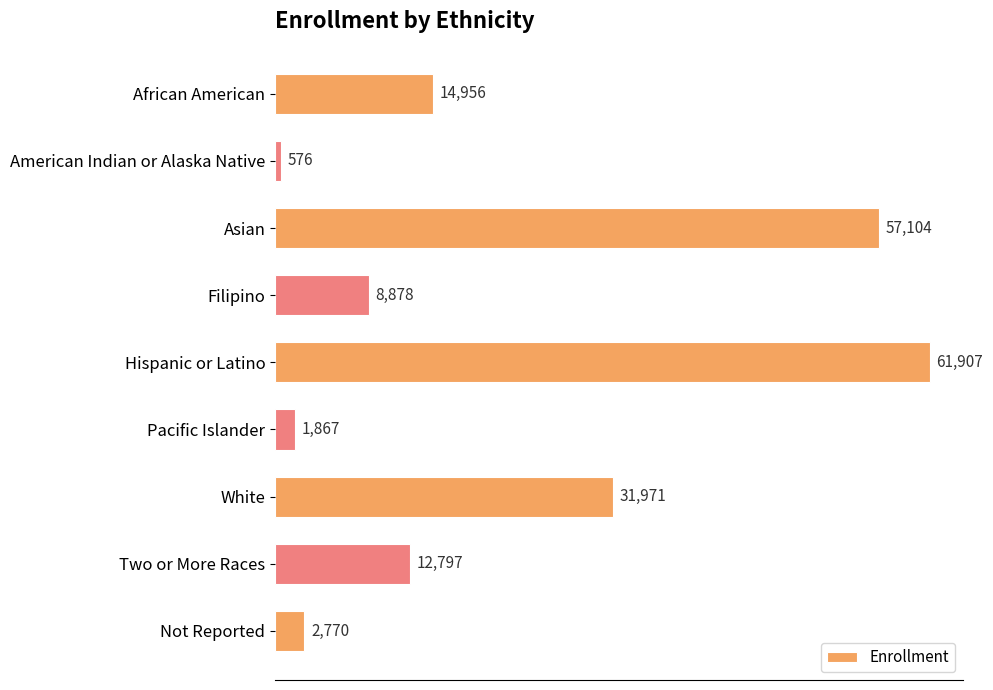

Reading bottom to top, transcribe all the data shown in this chart.

Not Reported=2770	Two or More Races=12797	White=31971	Pacific Islander=1867	Hispanic or Latino=61907	Filipino=8878	Asian=57104	American Indian or Alaska Native=576	African American=14956